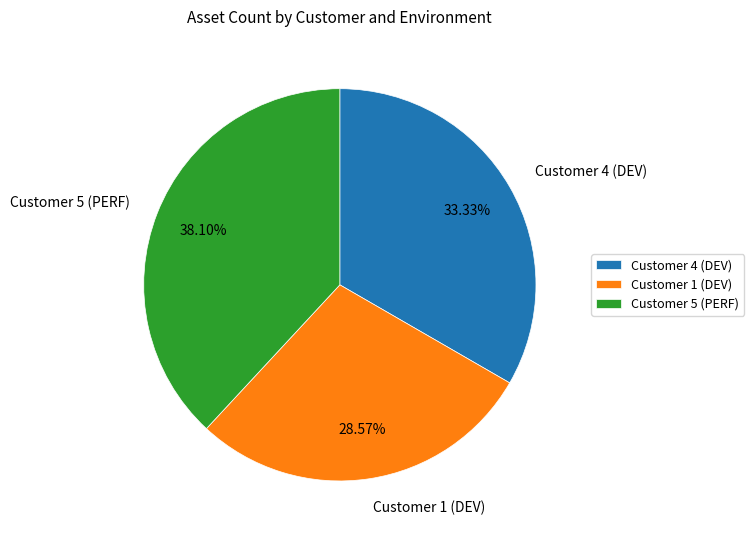

How many segments does this pie chart have?

3